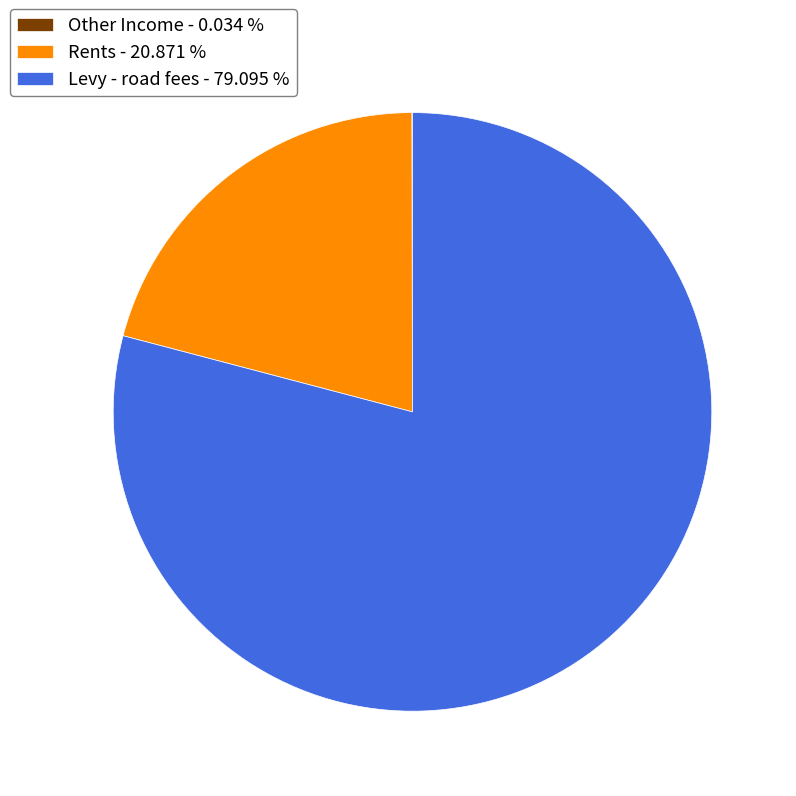

What is the ratio of the value at Levy - road fees - 79.095 % to the value at Rents - 20.871 %?

3.8